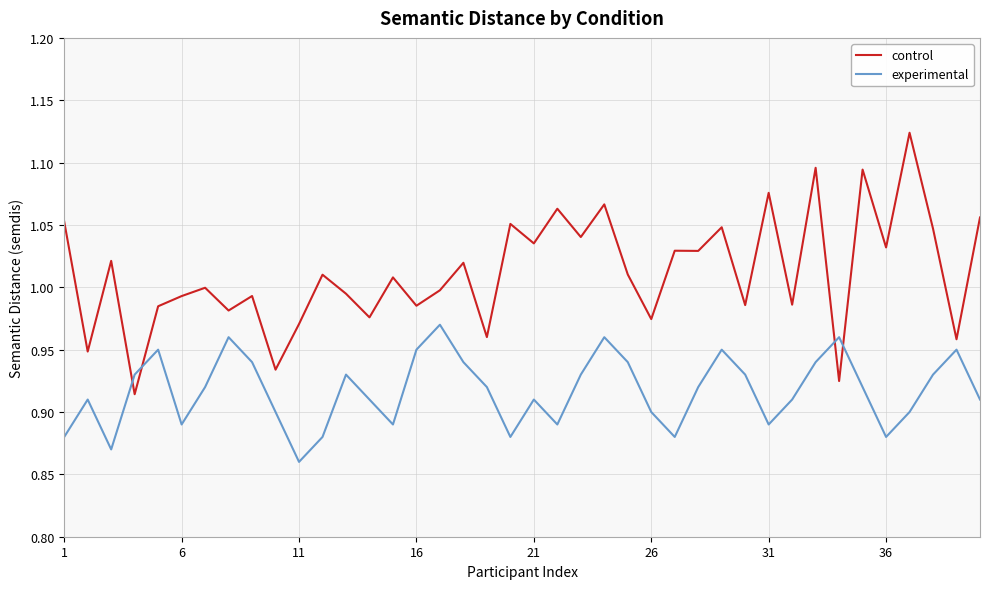

Which series has the largest total across all categories?

control